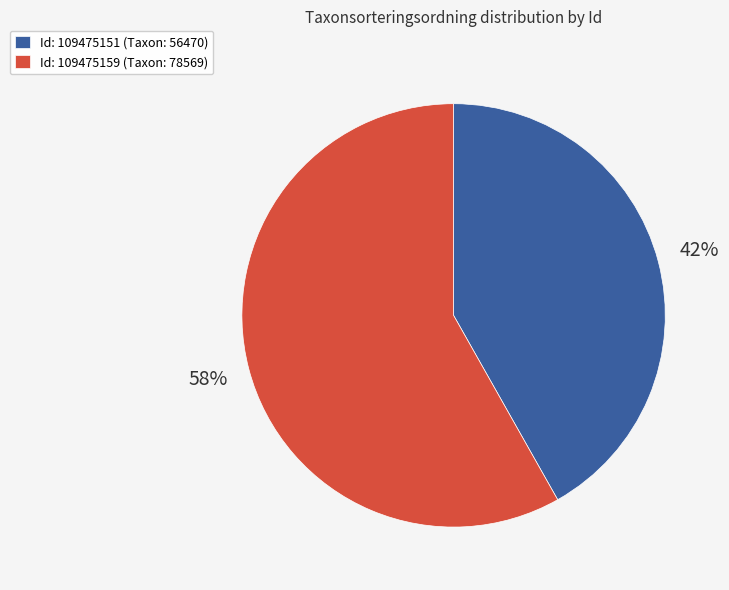

What is the largest slice in the pie chart?

Id: 109475159 (Taxon: 78569)